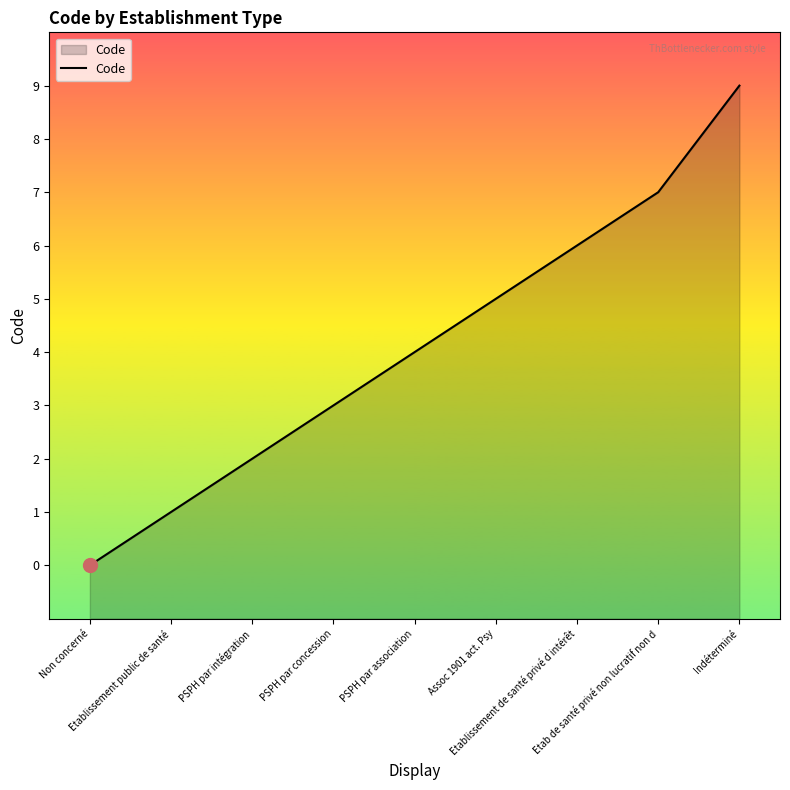

What position from the right is Etablissement public de santé?

8